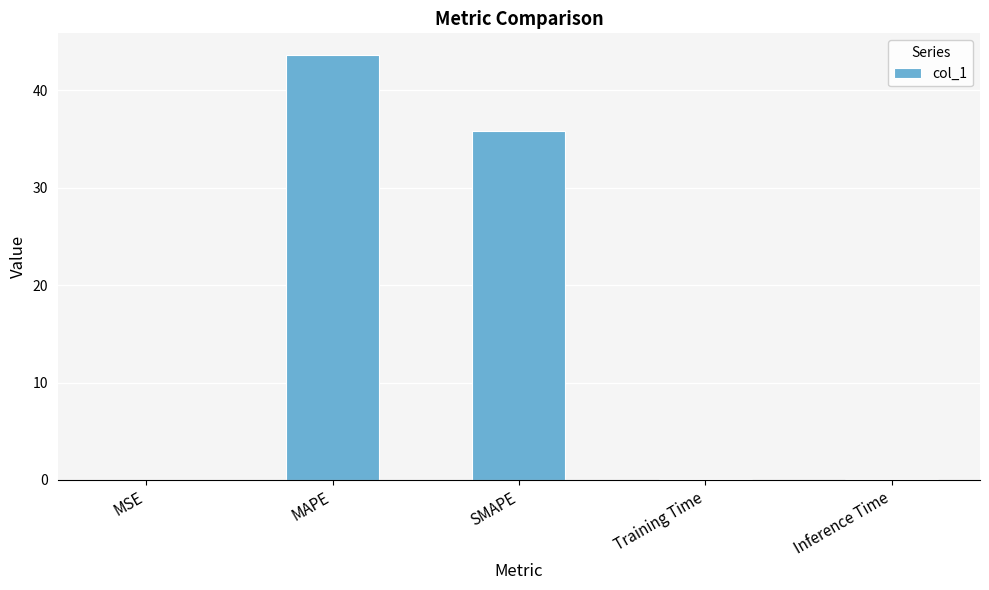

True or false: the data shows 0.1 at Inference Time.

True